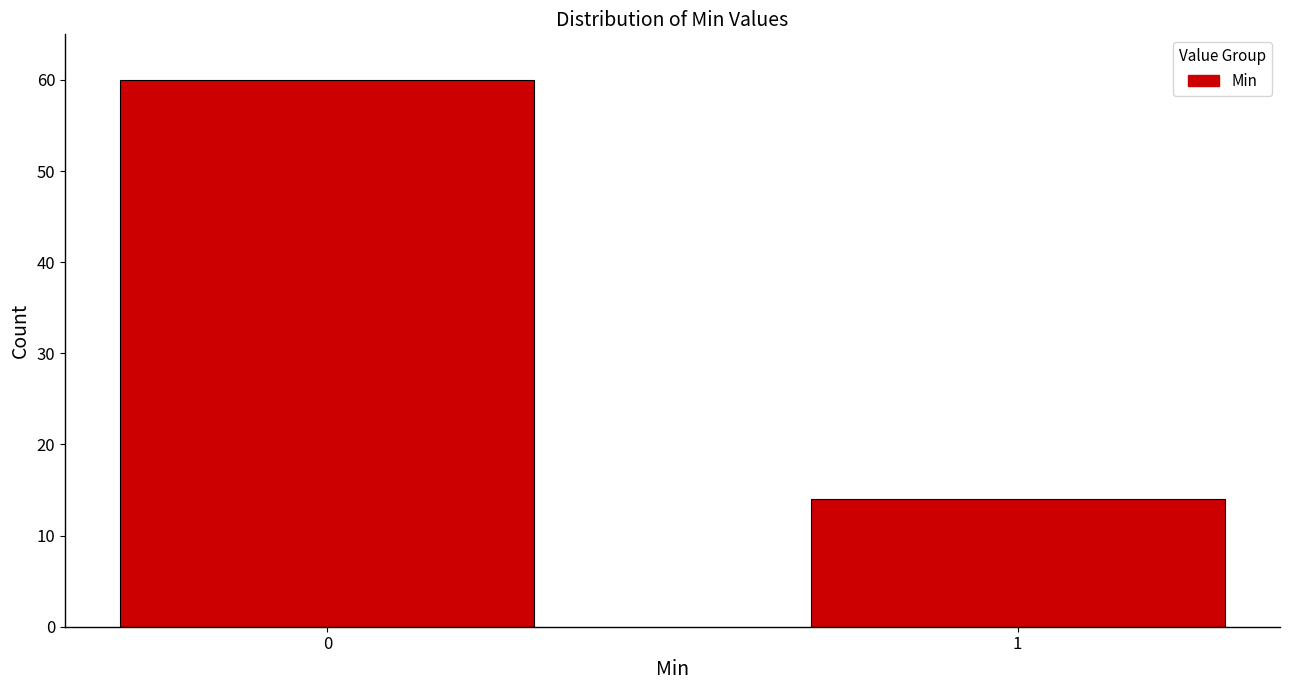

Reading left to right, extract all data points from this chart.

0=60	1=14